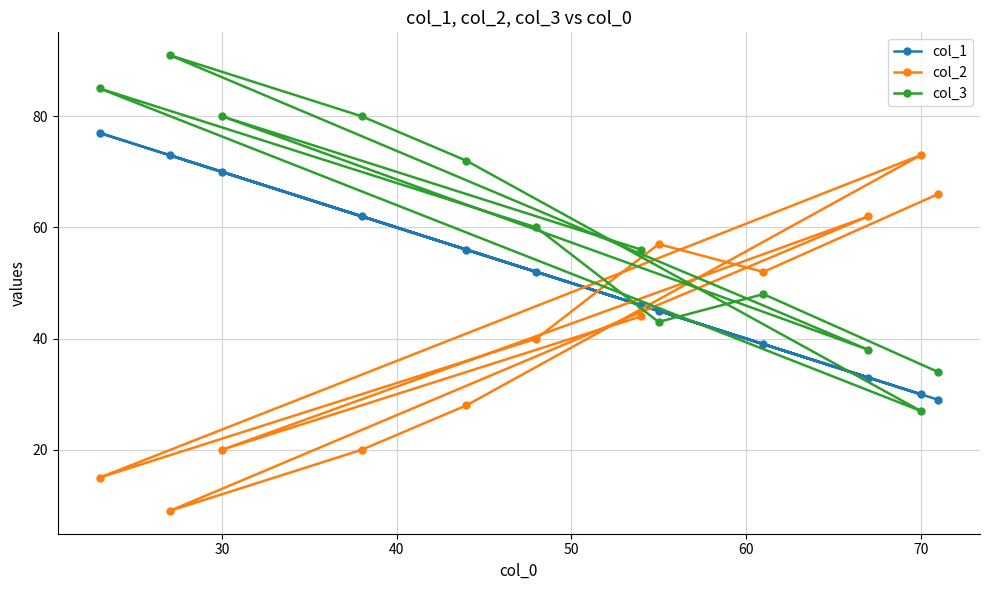

Which series has the widest spread of values?

col_2